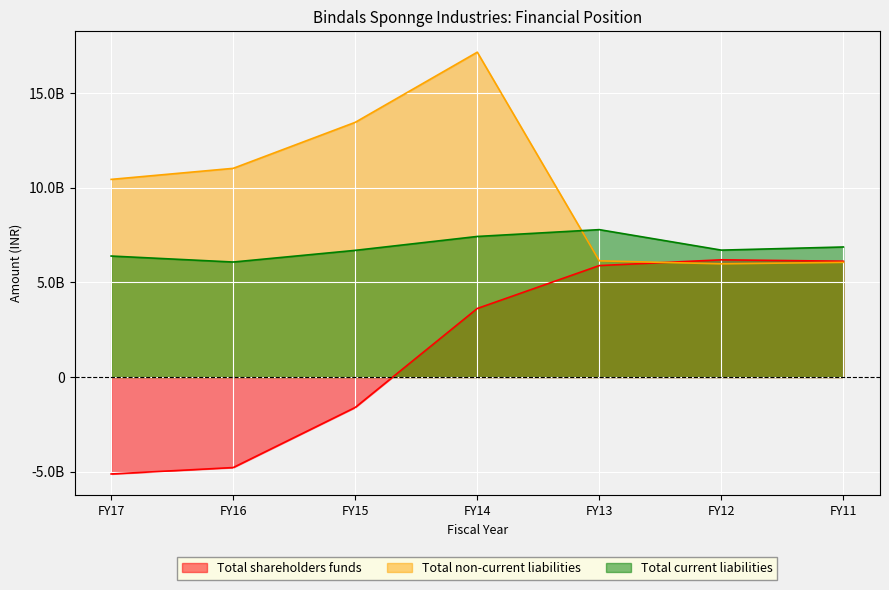

Where does the Total non-current liabilities series first go above 1043934104?

FY16